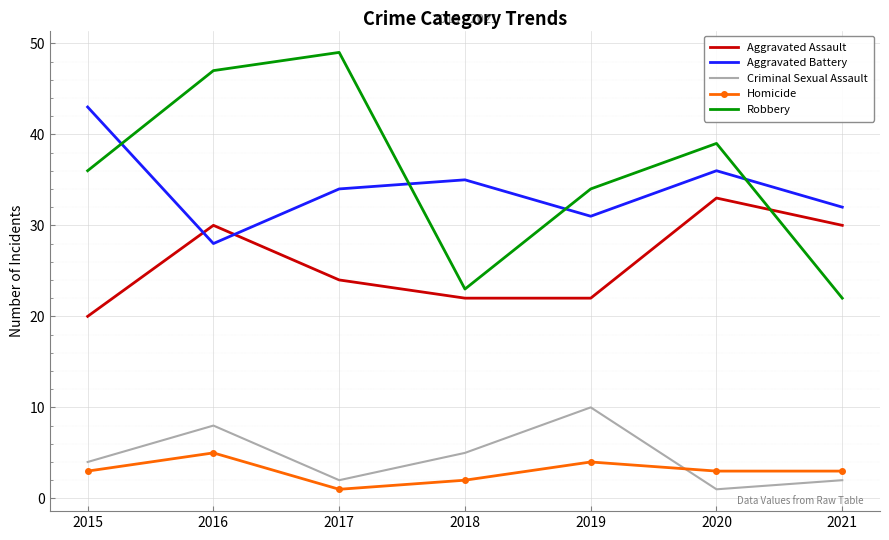

Reading left to right, extract all data points from this chart.

Aggravated Assault: 2015=20	2016=30	2017=24	2018=22	2019=22	2020=33	2021=30
Aggravated Battery: 2015=43	2016=28	2017=34	2018=35	2019=31	2020=36	2021=32
Criminal Sexual Assault: 2015=4	2016=8	2017=2	2018=5	2019=10	2020=1	2021=2
Homicide: 2015=3	2016=5	2017=1	2018=2	2019=4	2020=3	2021=3
Robbery: 2015=36	2016=47	2017=49	2018=23	2019=34	2020=39	2021=22